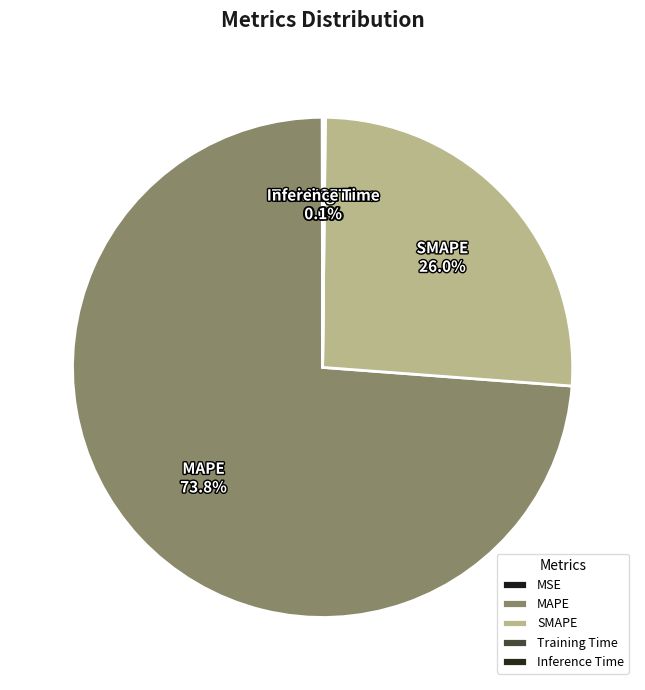

Which slice is the largest?

MAPE